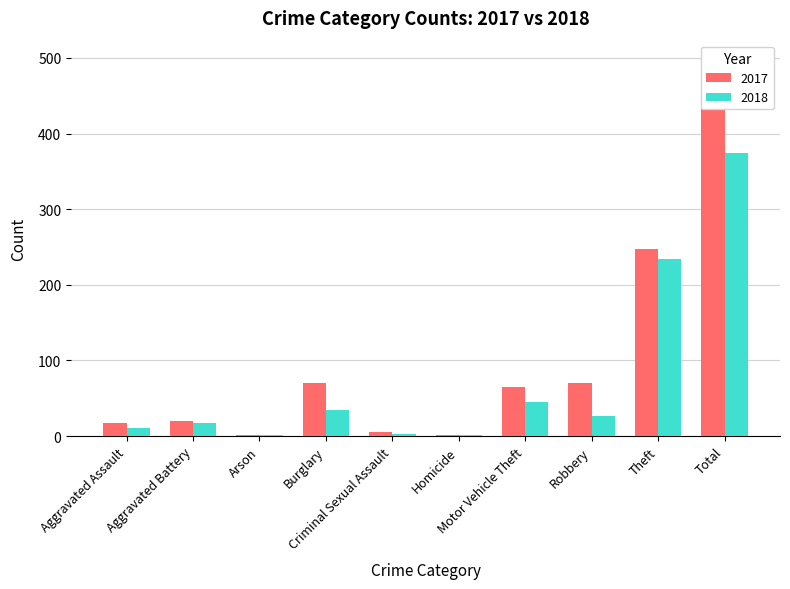

What value does the 2017 series have at Criminal Sexual Assault, to the nearest 5?

5